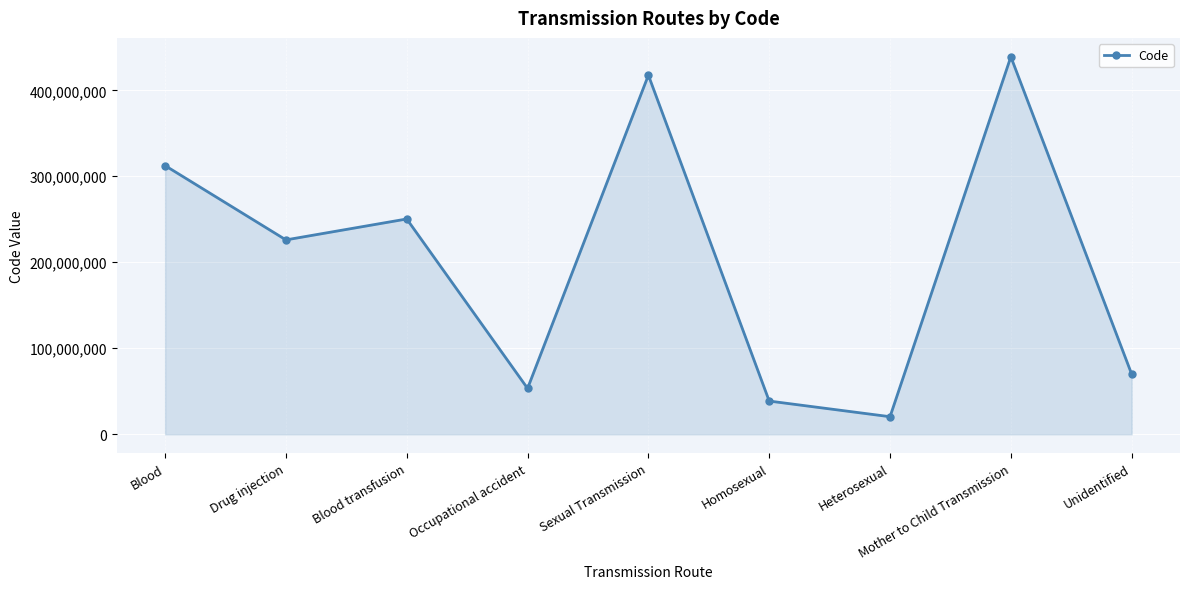

List the labels in order of value, largest first.

Mother to Child Transmission, Sexual Transmission, Blood, Blood transfusion, Drug injection, Unidentified, Occupational accident, Homosexual, Heterosexual